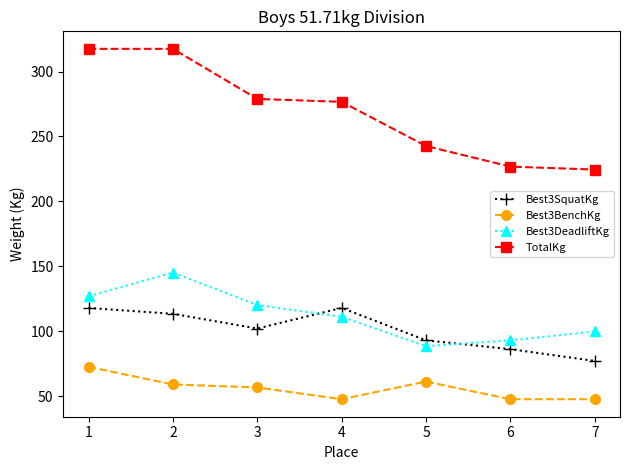

Where is the first local maximum for Best3SquatKg?

4